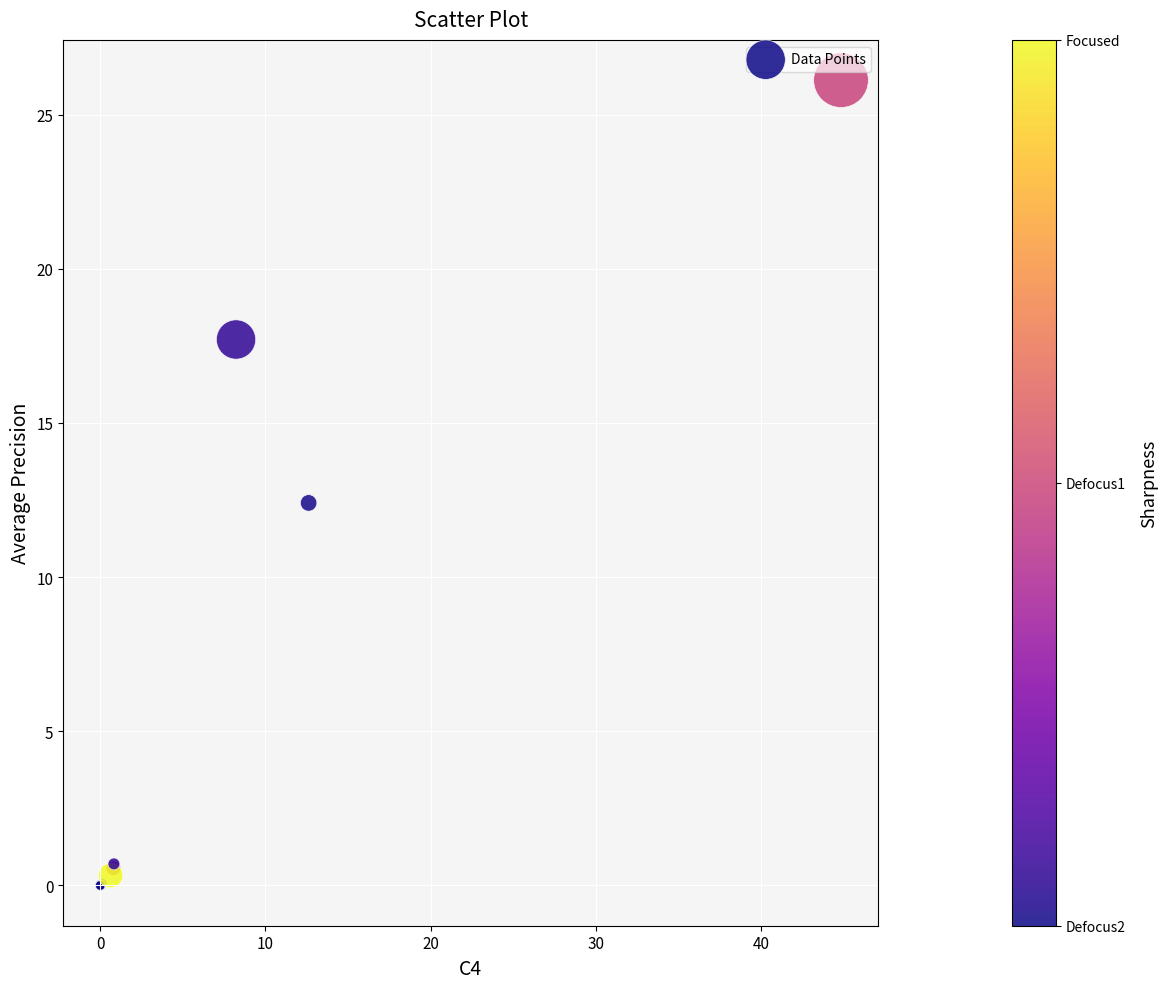

What Y value in the scatter plot is closest to 13?

12.4